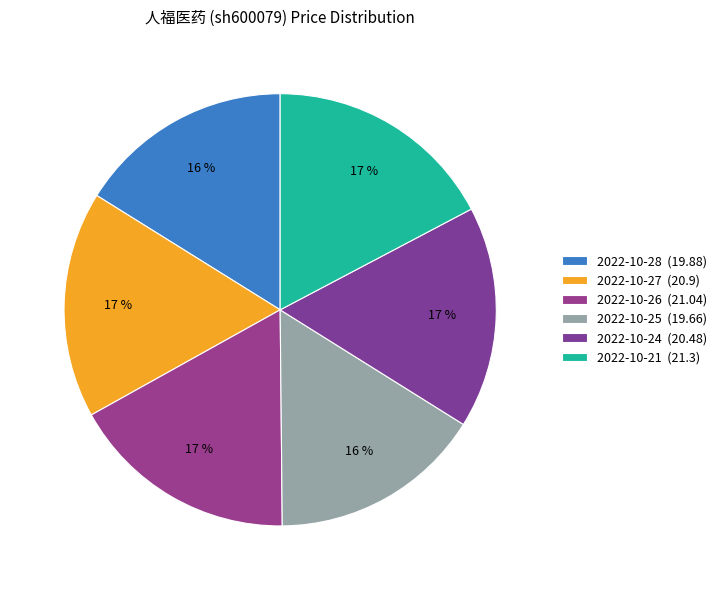

Count the number of slices in the pie.

6